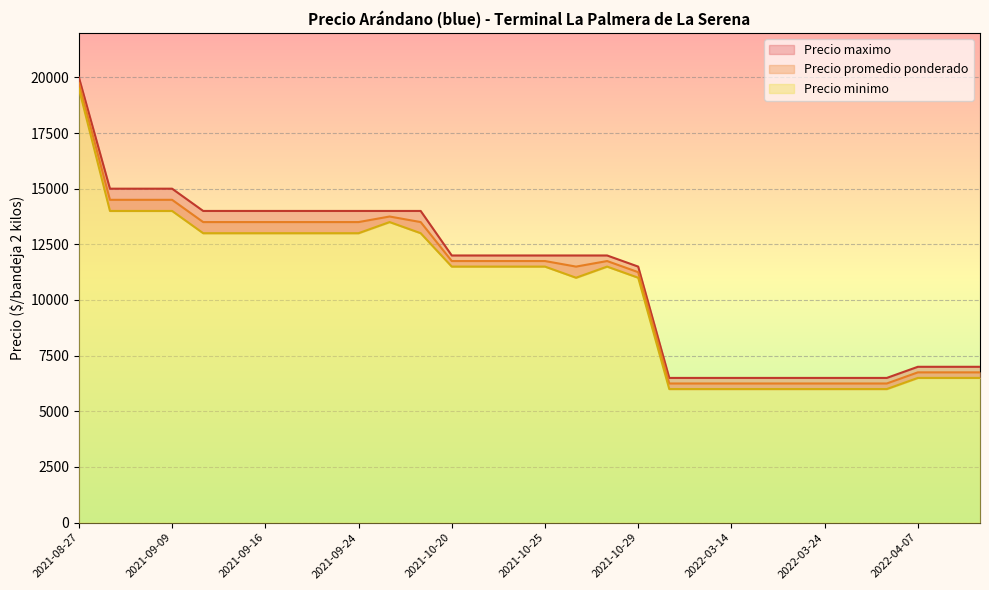

What are all the series names shown in the legend?

Precio promedio ponderado, Precio minimo, Precio maximo